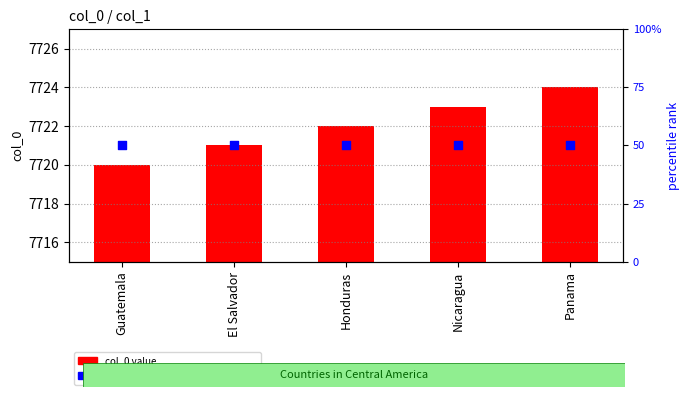

Which series has the widest spread of Y values?

col_0 value